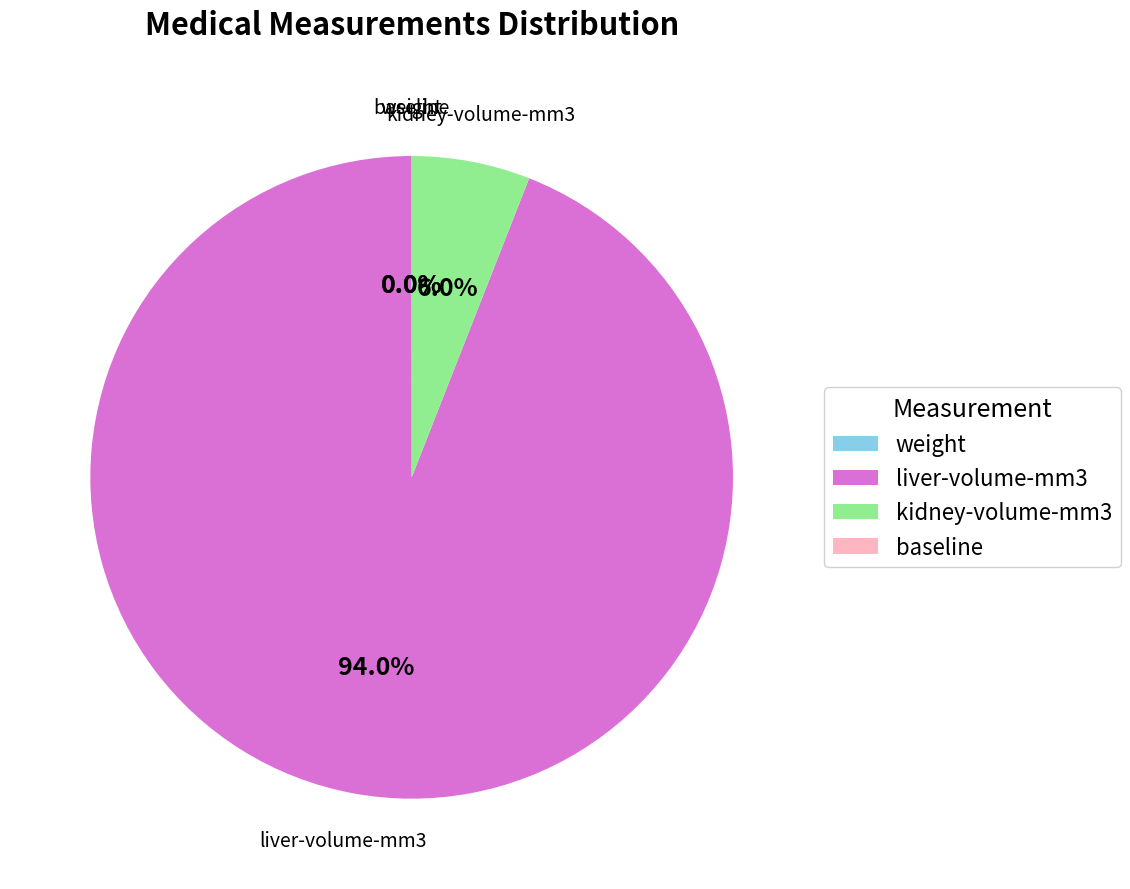

What is the total percentage of liver-volume-mm3 and kidney-volume-mm3?

100.0%